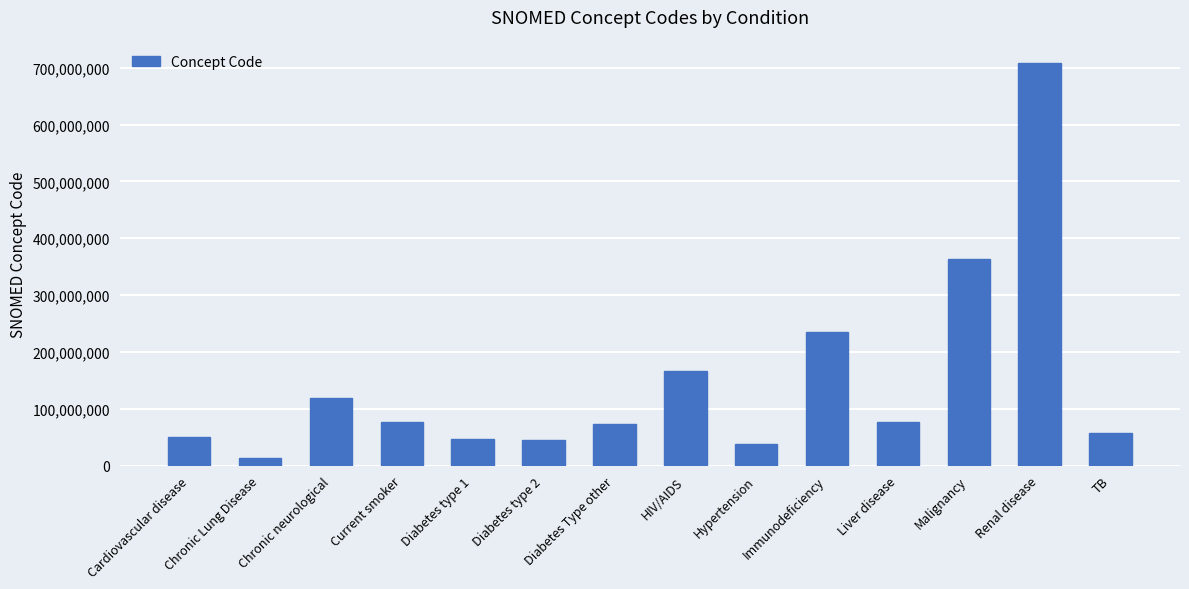

What value does the data have at Diabetes Type other?

73211009